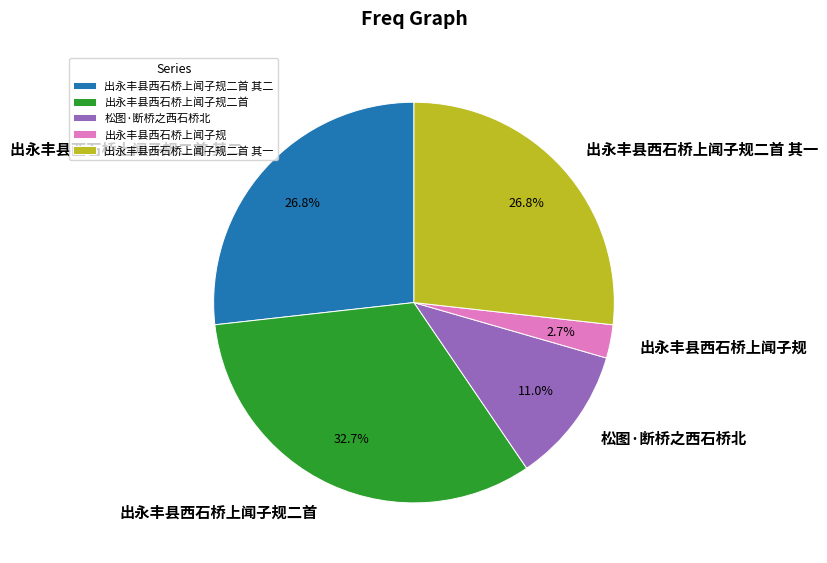

True or false: 出永丰县西石桥上闻子规二首 其一 accounts for 27% of the total.

True